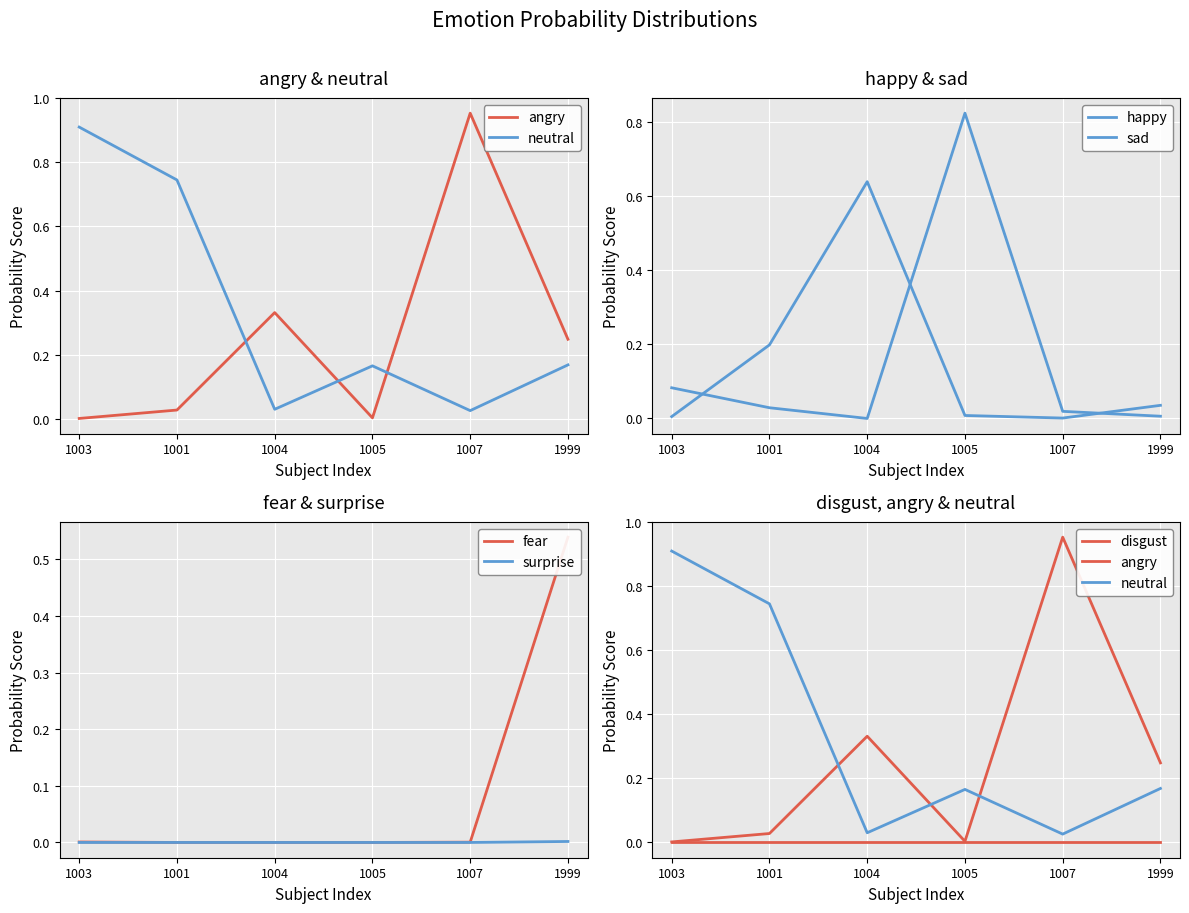

What is the label of the 3rd point from the right?

1005